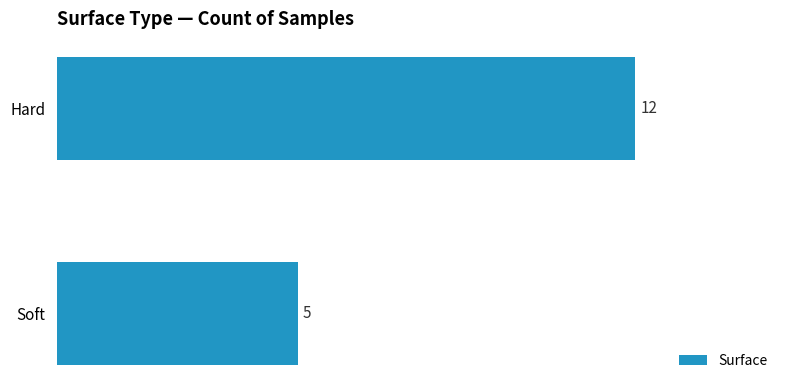

What is the maximum value shown in the chart?

12